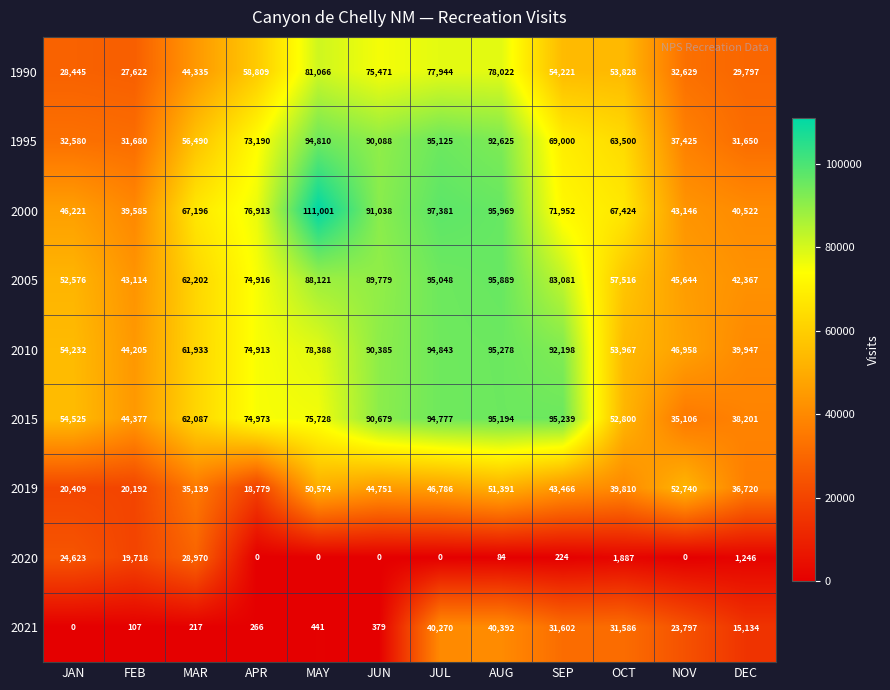

Where is 2000 nearest to the value 75293?

APR